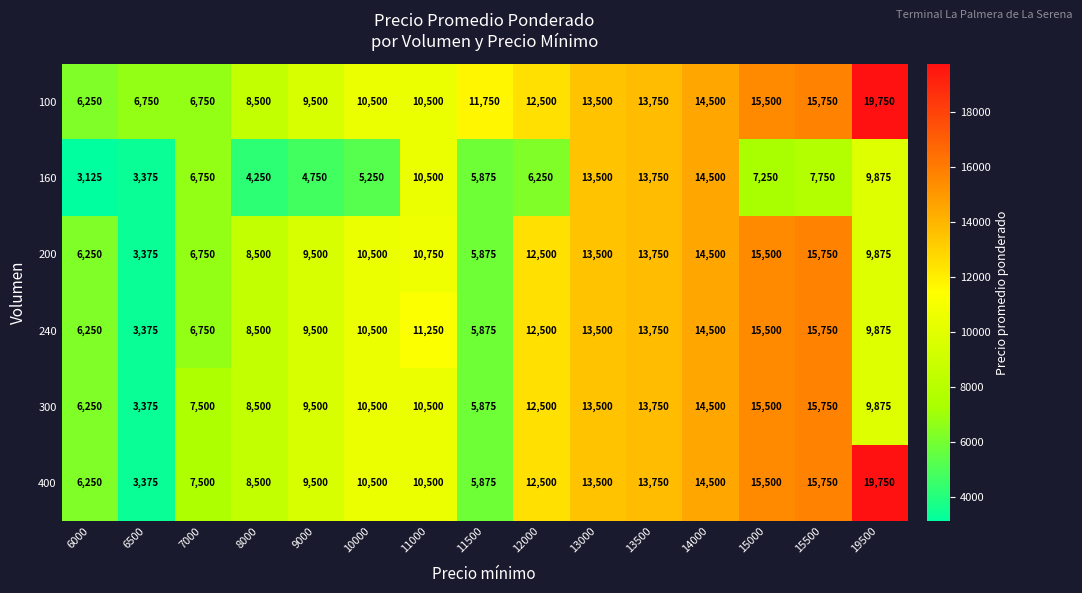

What is the approximate value of 300 at 6500?

3375